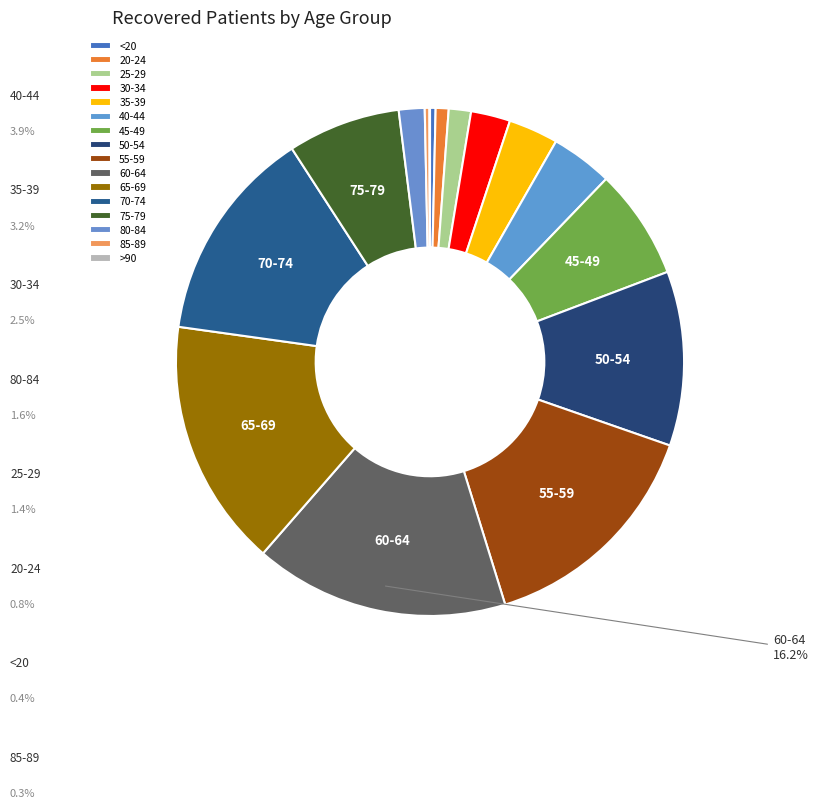

The 60-64 slice represents 16% of the pie. True or false?

True